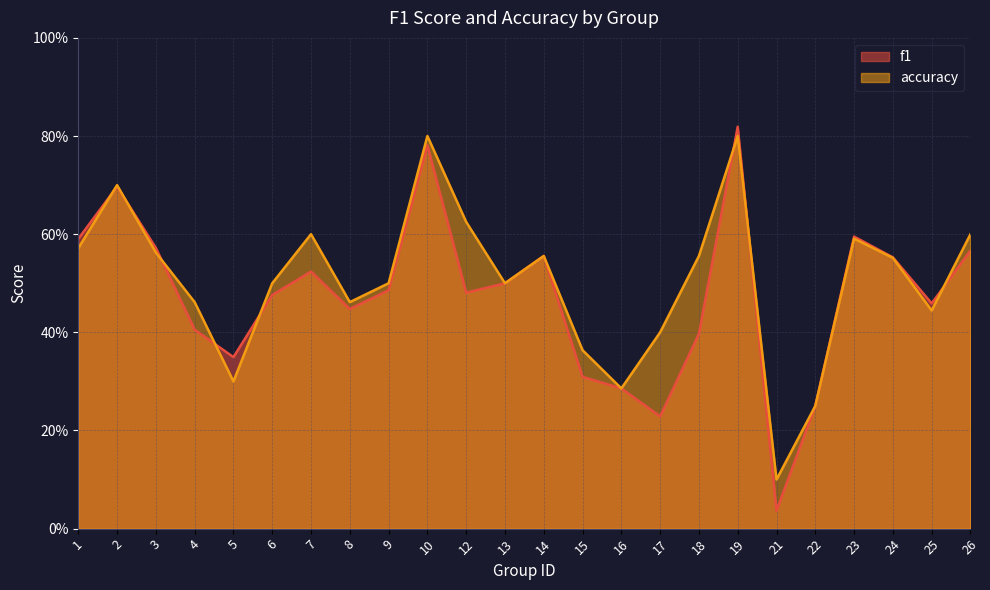

How many categories are shown in the chart?

24